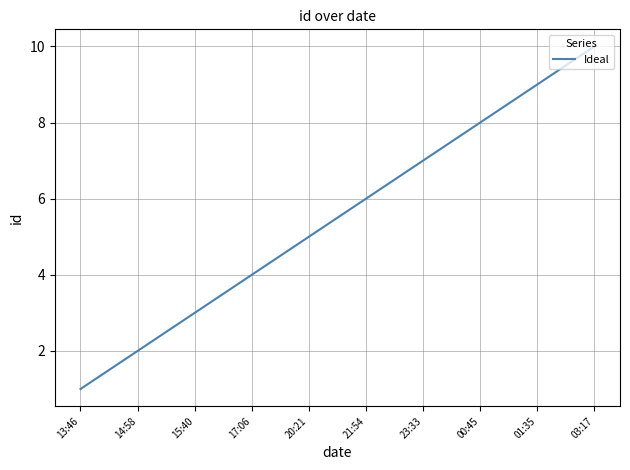

What is the difference between the second highest and minimum values?

8